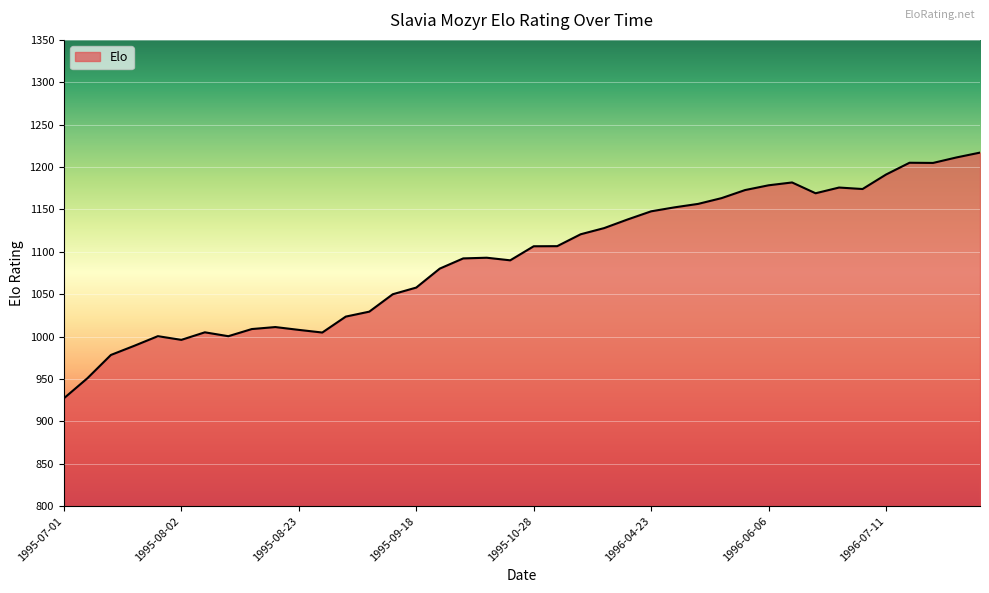

What is the maximum value shown in the chart?

1217.0